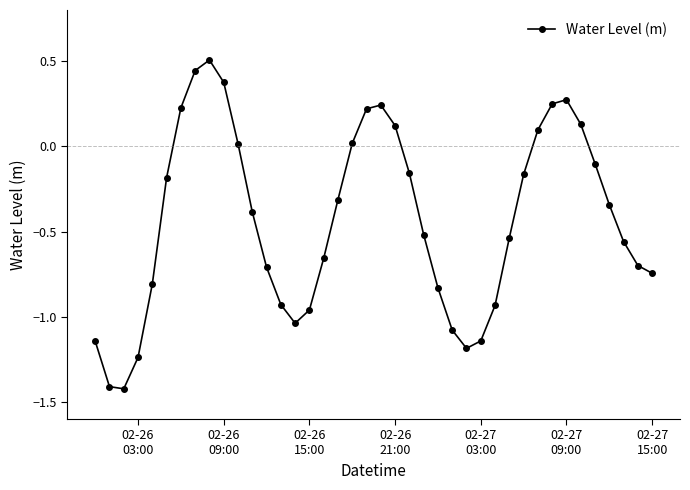

How many lines are shown in the chart?

1